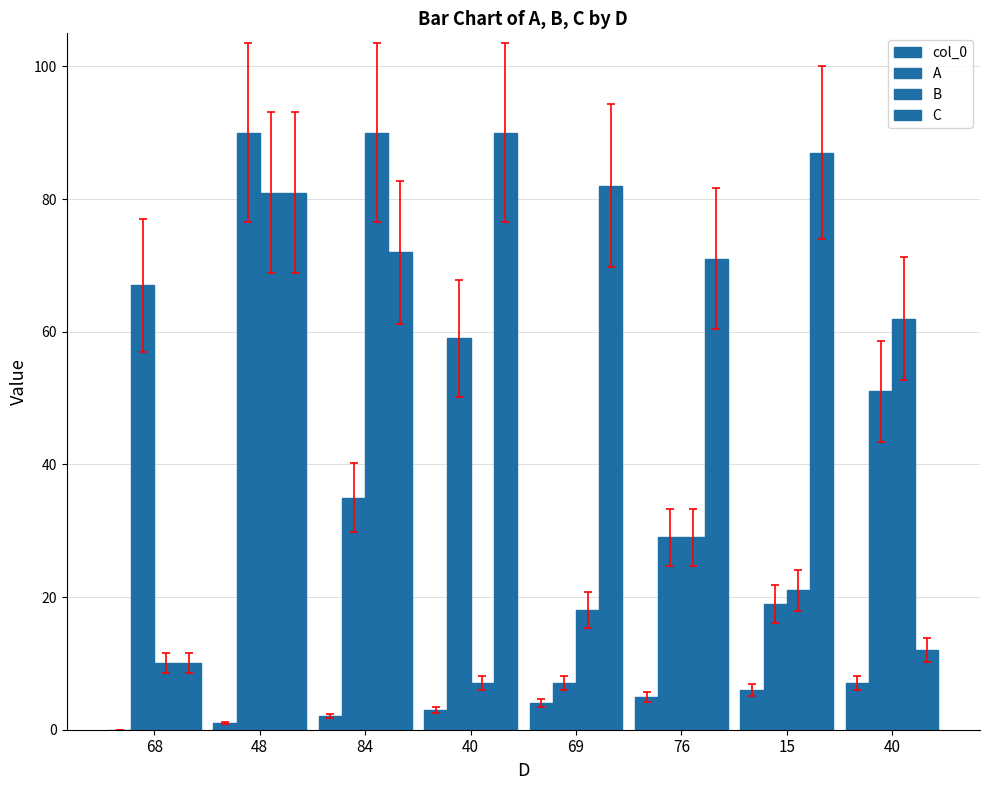

The value of A at 76 is 29. True or false?

True